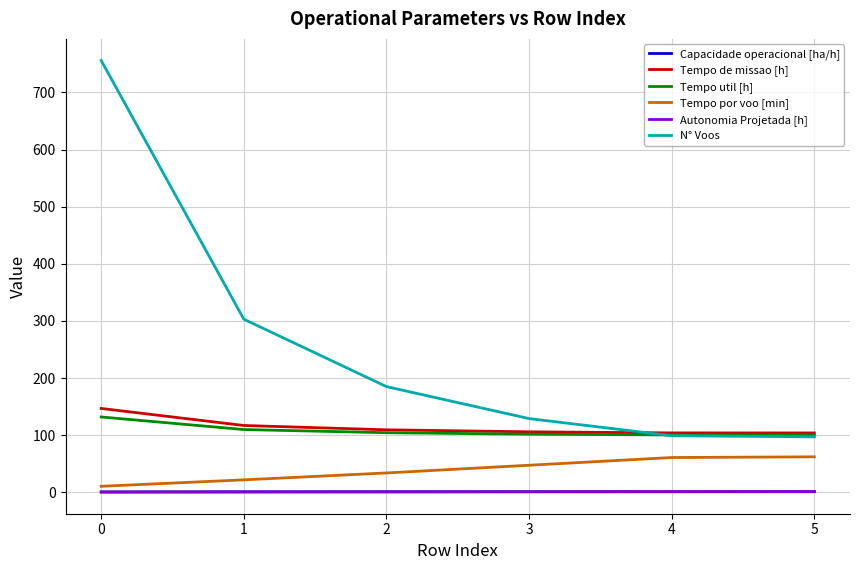

The value of Autonomia Projetada [h] at 1 is 0.4. True or false?

True